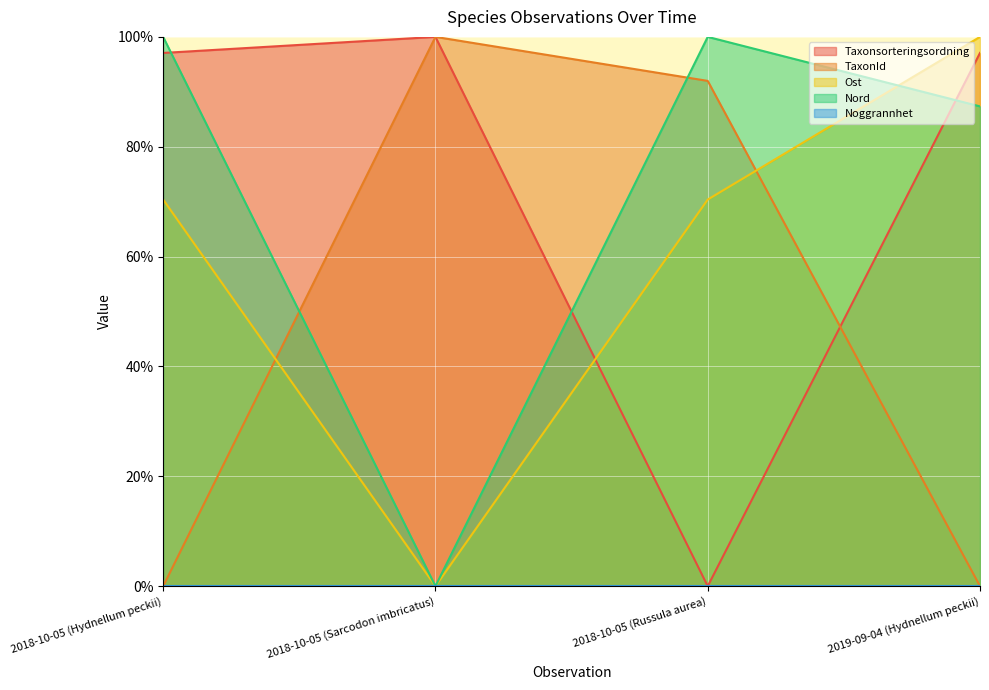

The value of TaxonId at 2018-10-05 (Sarcodon imbricatus) is 100.0. True or false?

True